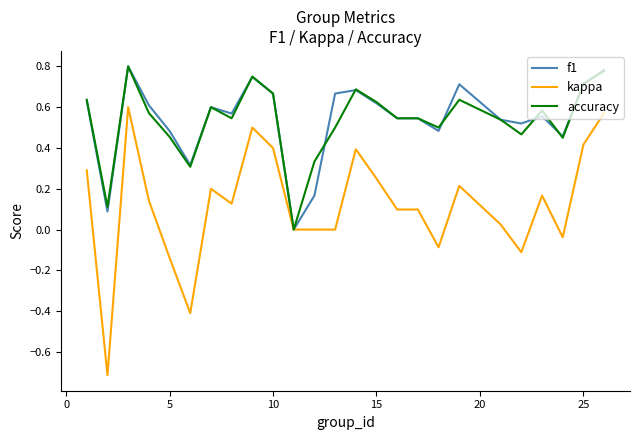

True or false: accuracy has more than 2 points higher than both neighbors.

True